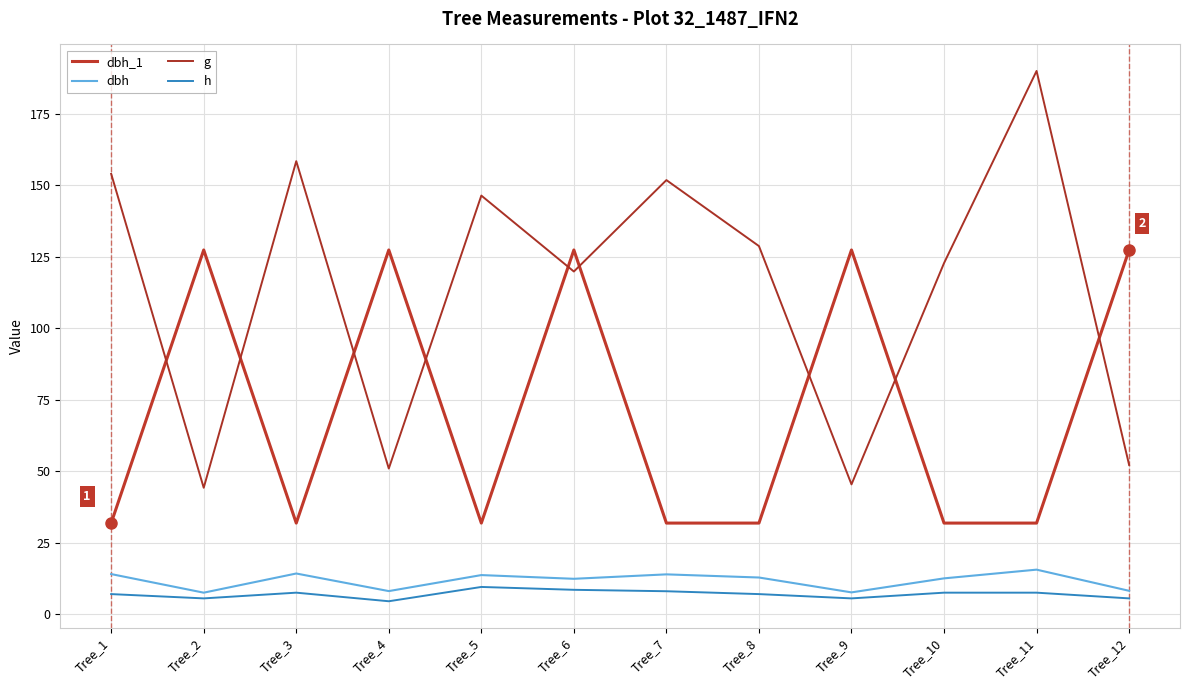

List the labels in order of dbh value, smallest first.

Tree_2, Tree_9, Tree_4, Tree_12, Tree_6, Tree_10, Tree_8, Tree_5, Tree_7, Tree_1, Tree_3, Tree_11